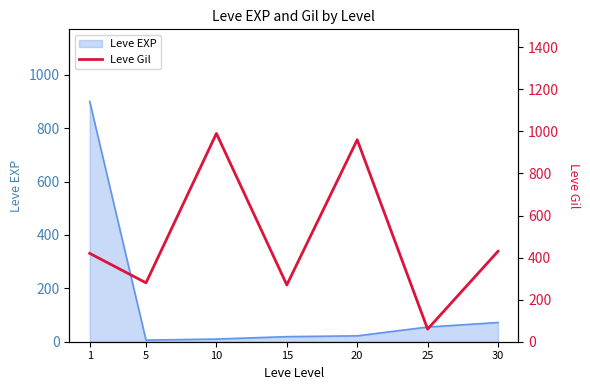

What is the maximum value for Leve EXP?

900